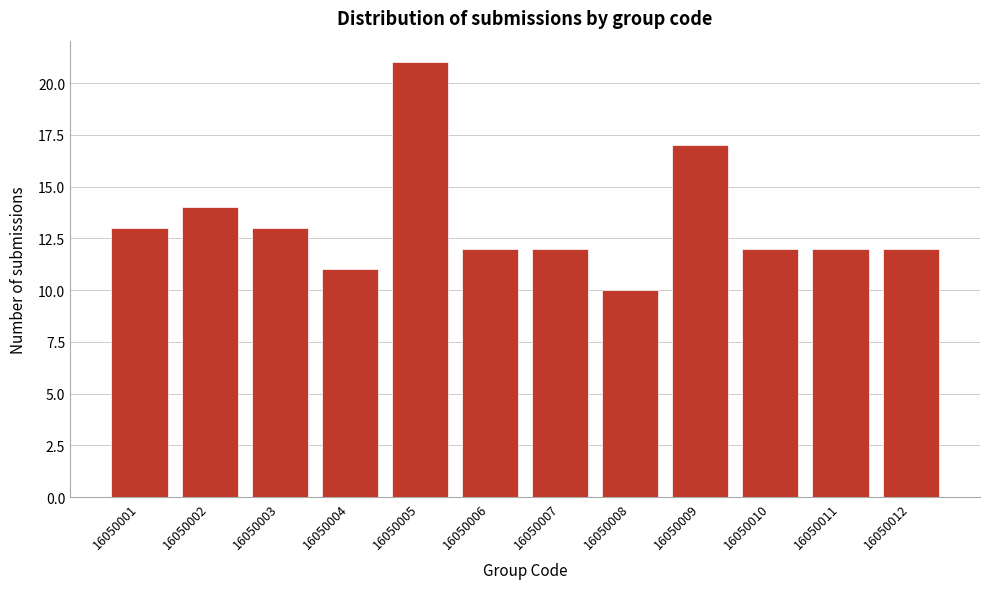

Reading right to left, list all the values displayed in this chart.

12	12	12	17	10	12	12	21	11	13	14	13